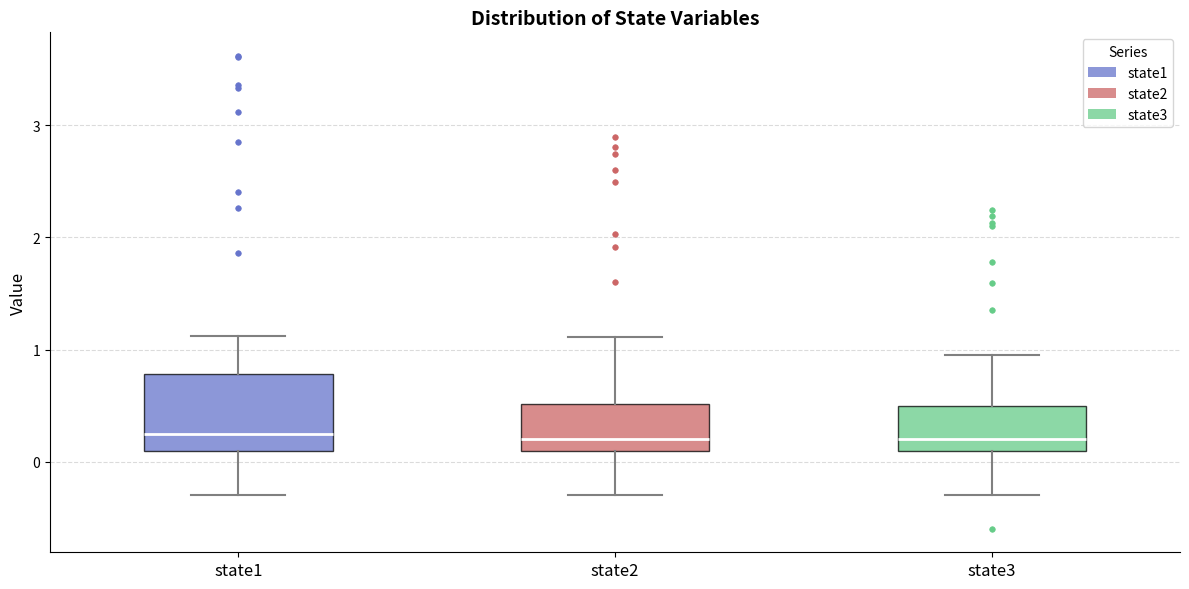

Reading left to right, transcribe this box plot: for each box, give where its median line is, the range the box spans, and where its two whiskers end, as read against the y-axis. The values are not printed on the chart, so give them approximately, as read against the axis.

state1: median 0.3, box 0.1 to 0.8, whiskers -0.3 to 1.1
state2: median 0.2, box 0.1 to 0.5, whiskers -0.3 to 1.1
state3: median 0.2, box 0.1 to 0.5, whiskers -0.3 to 1.0